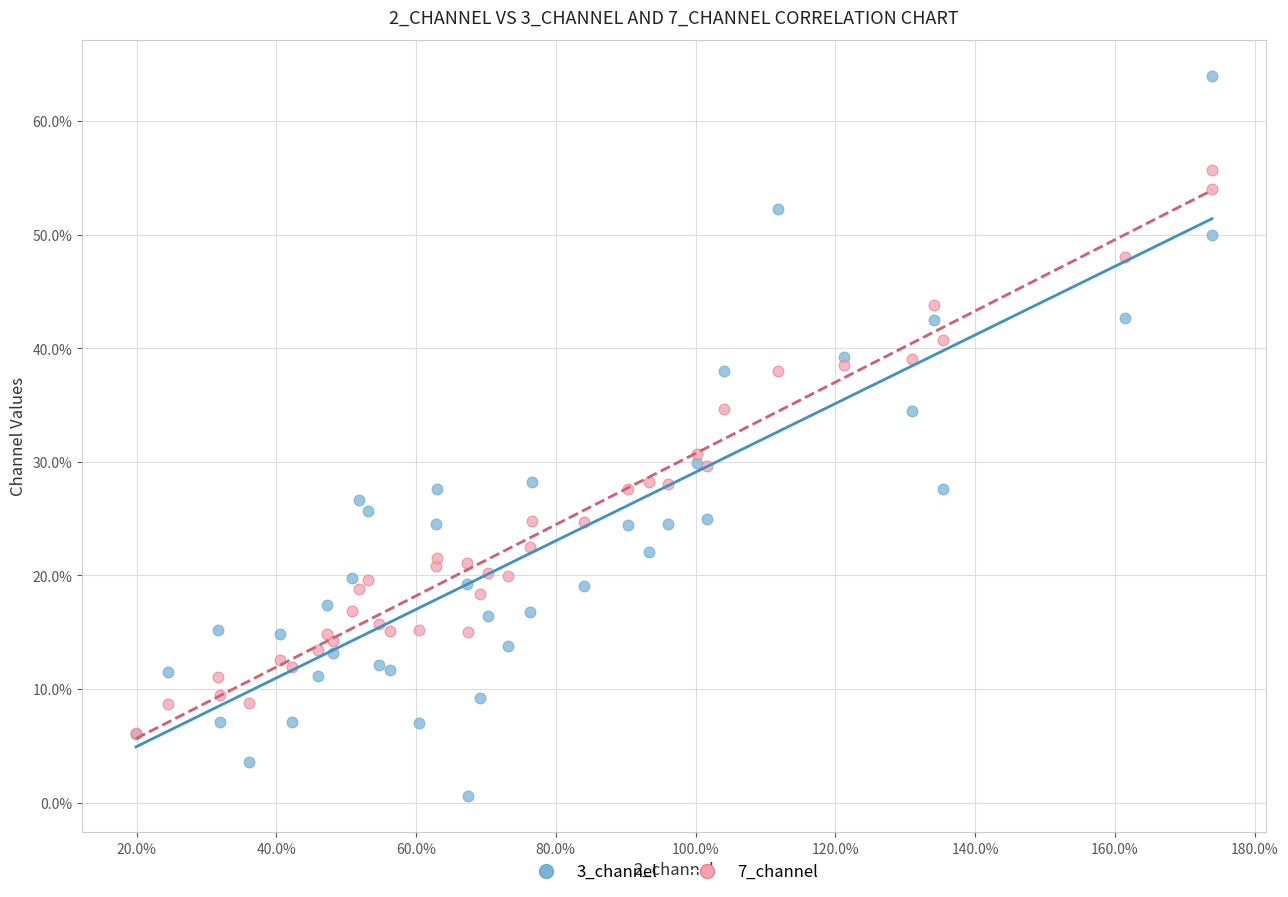

What are all the series names shown in the legend?

3_channel, 7_channel